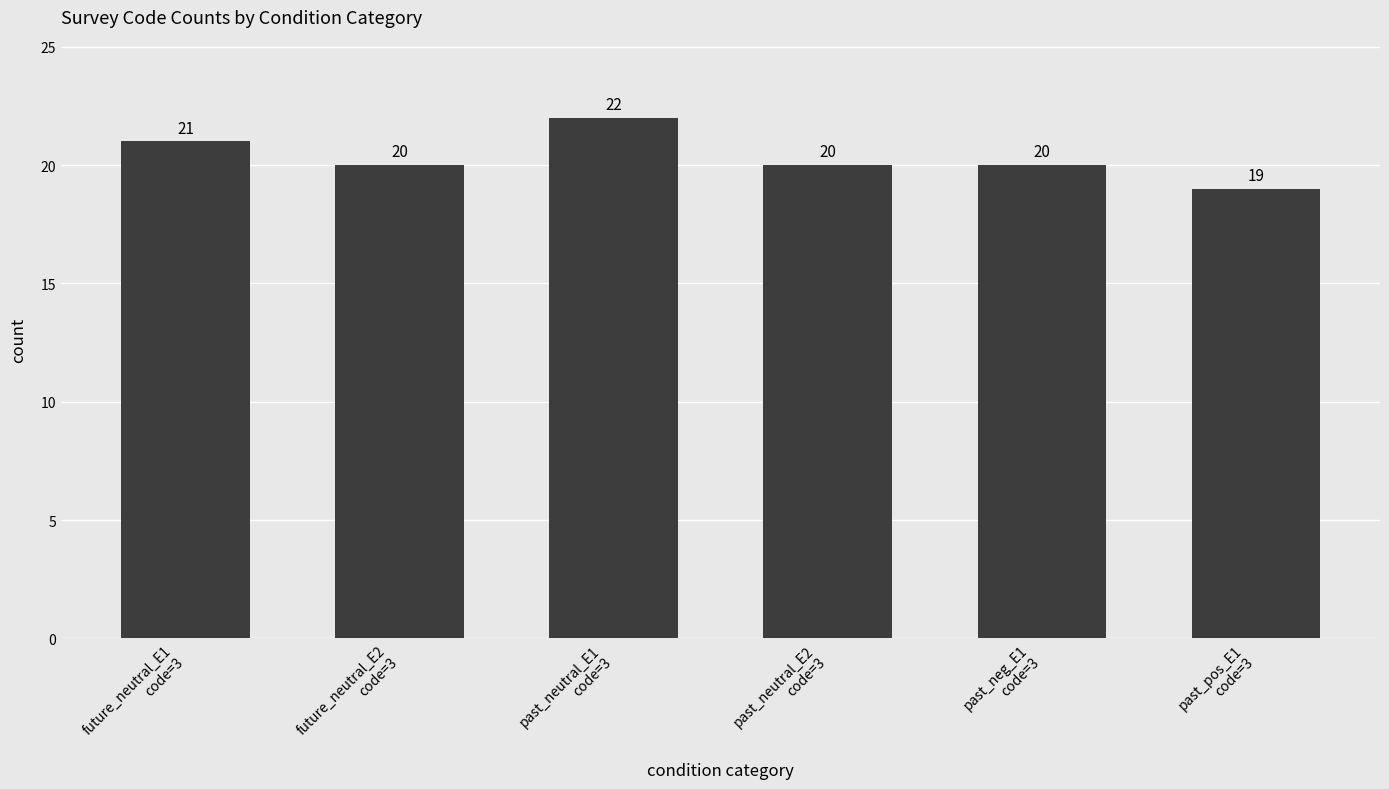

True or false: the data shows 35 at future_neutral_E2
code=3.

False